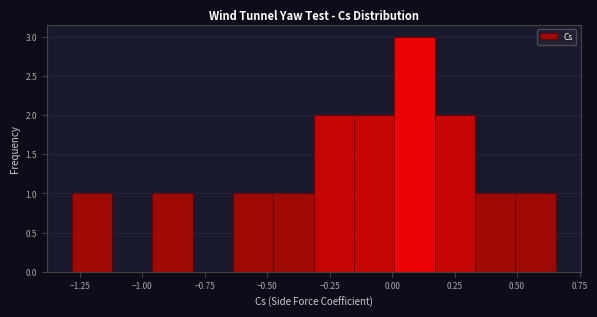

Read against the x-axis, roughly where is the centre of the tallest bar?

0.10